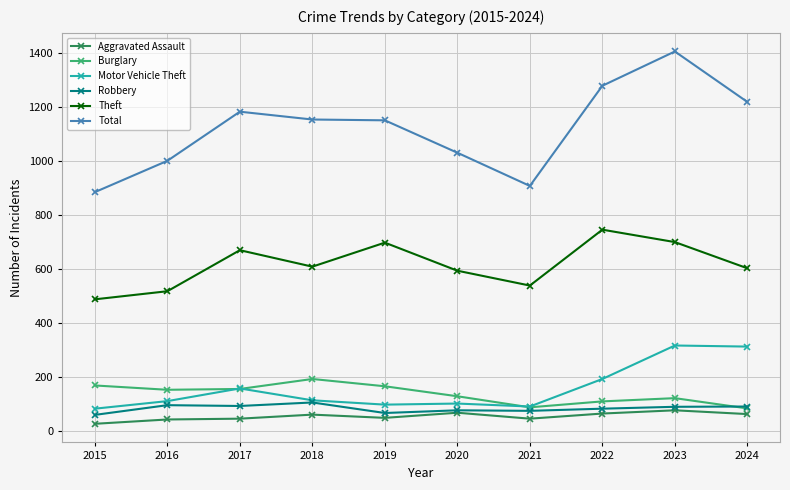

How many data points in Theft are less than 610?

5